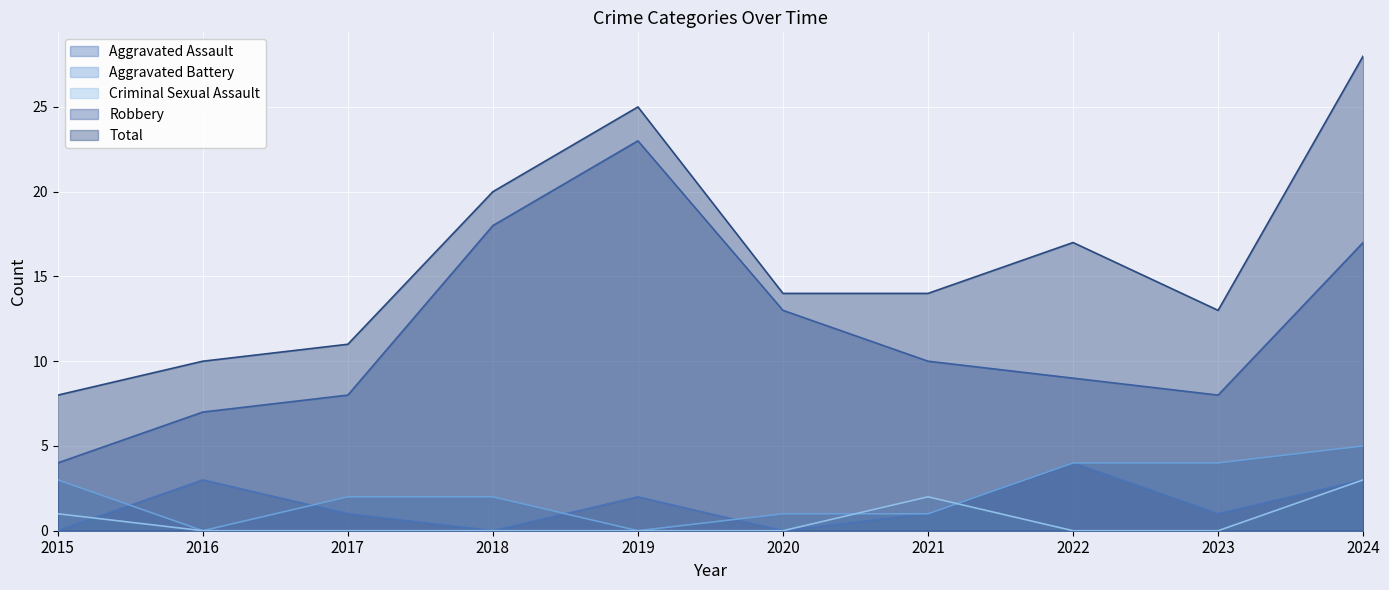

What is the minimum value for Robbery?

4